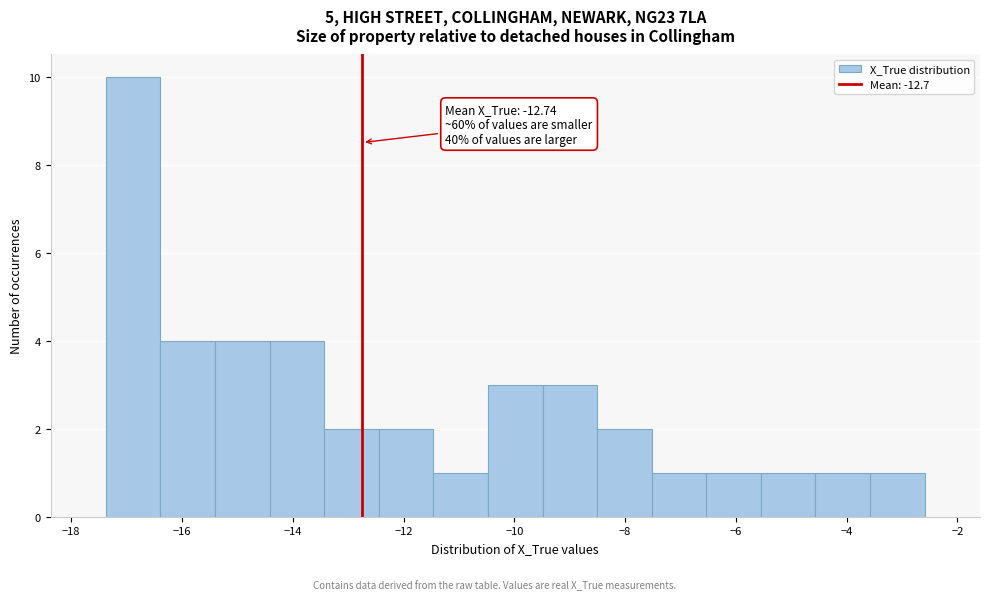

Which range on the x-axis has the tallest bar?

-17.4 to -16.4